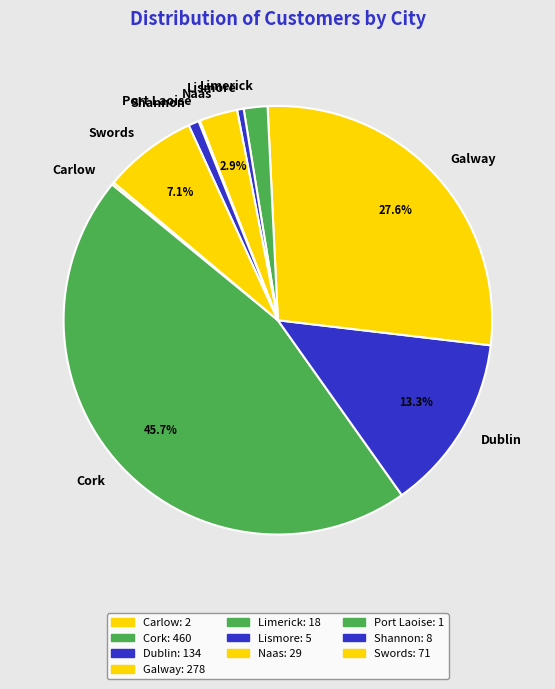

To the nearest percent, what is the average slice percentage?

10%